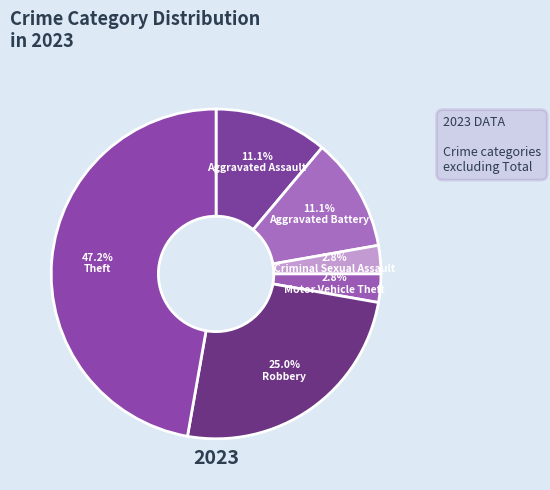

True or false: Criminal Sexual Assault accounts for 3% of the total.

True